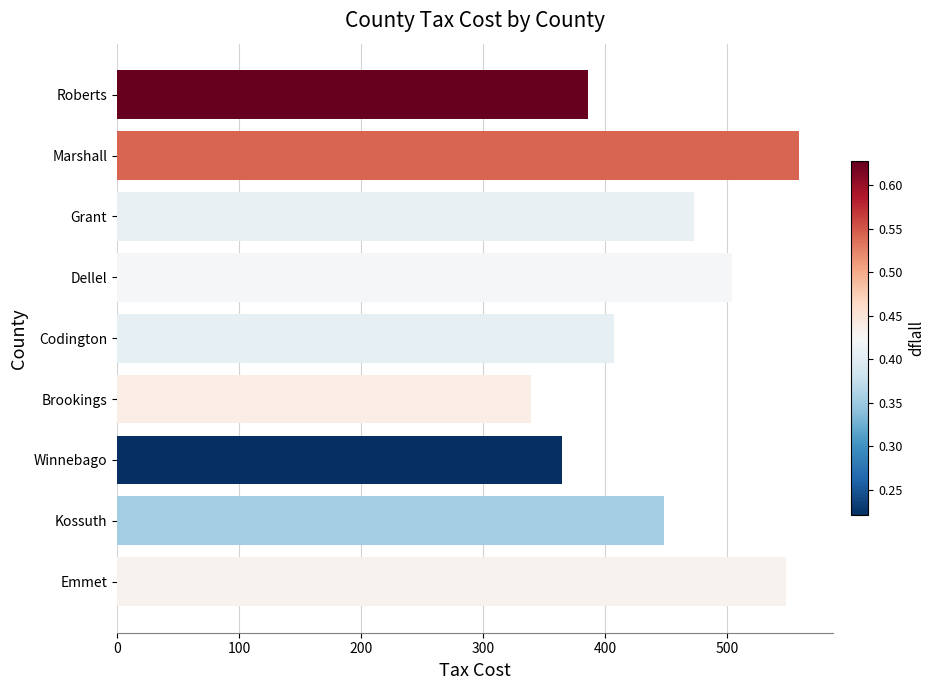

Does the chart contain any negative values?

No